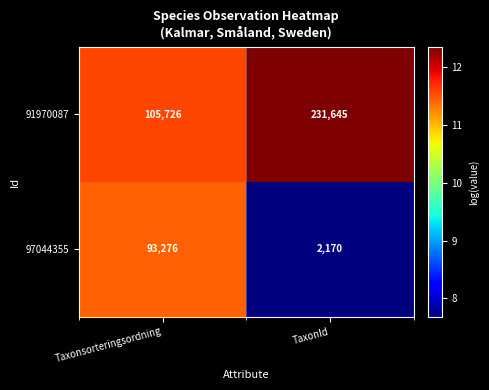

The value of 97044355 at Taxonsorteringsordning is 142380. True or false?

False